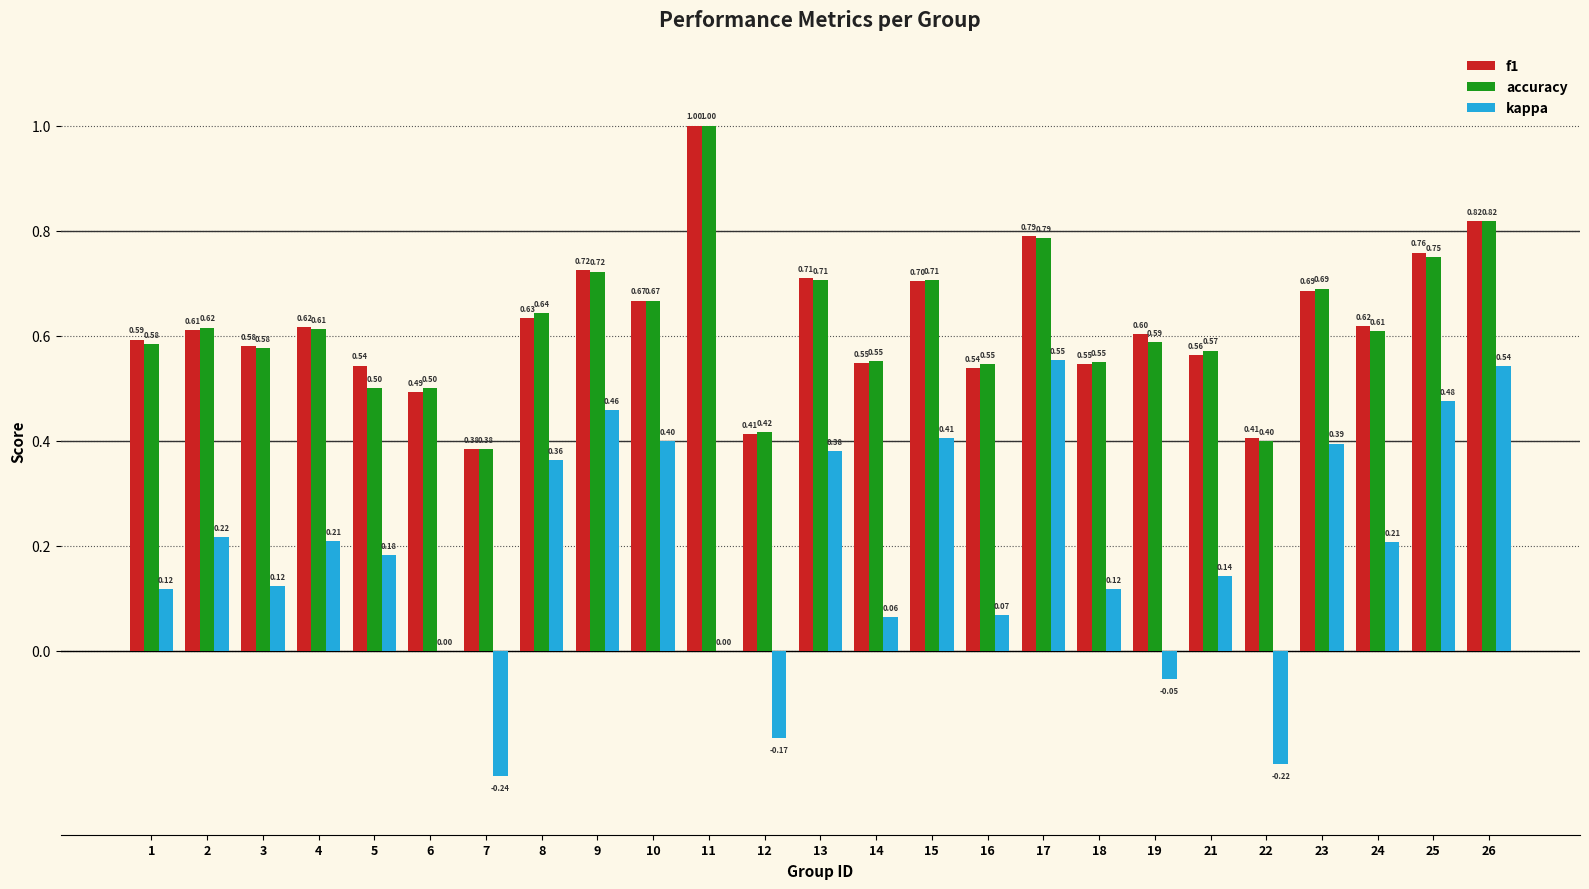

The value of f1 at 15 is 0.7. True or false?

True